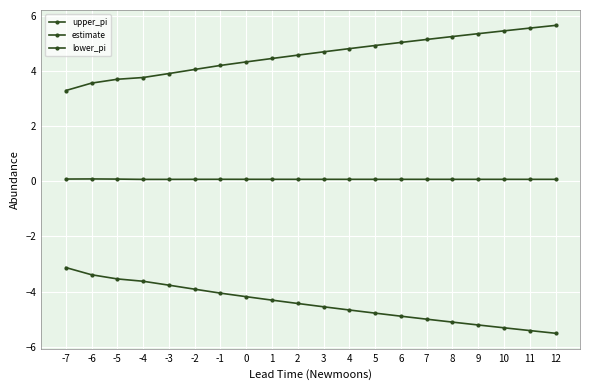

How many data points in lower_pi are above -4?

6